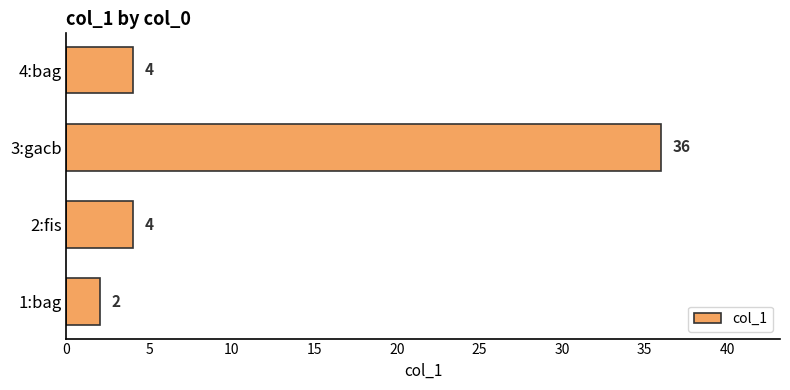

What is the difference between the maximum and minimum values?

34